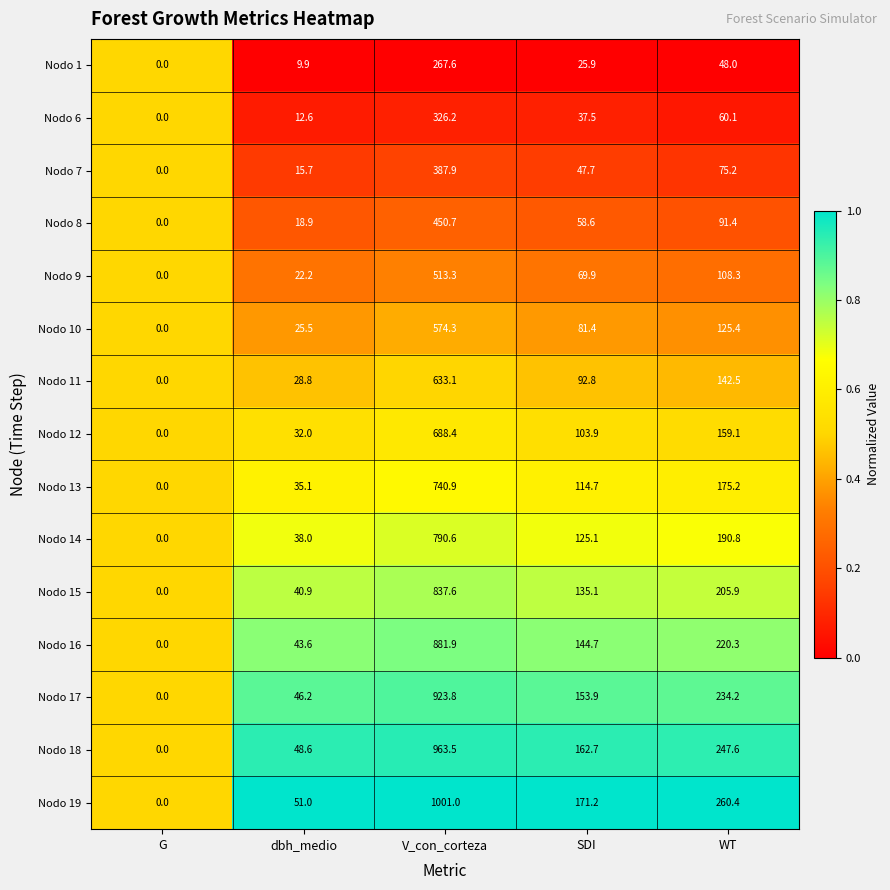

At dbh_medio, list the series in order from largest to smallest.

Nodo 19, Nodo 18, Nodo 17, Nodo 16, Nodo 15, Nodo 14, Nodo 13, Nodo 12, Nodo 11, Nodo 10, Nodo 9, Nodo 8, Nodo 7, Nodo 6, Nodo 1